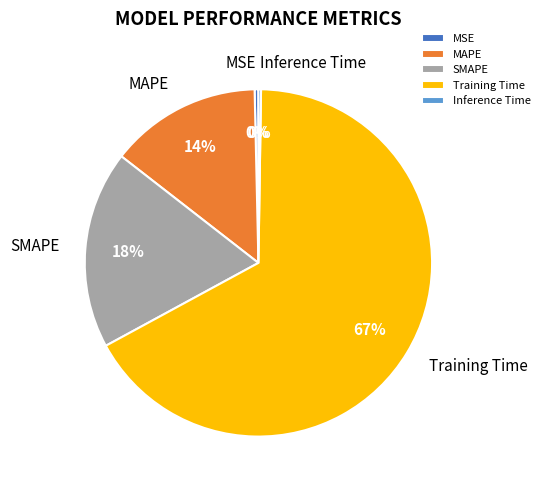

What percentage is the MAPE slice, to the nearest percent?

14%